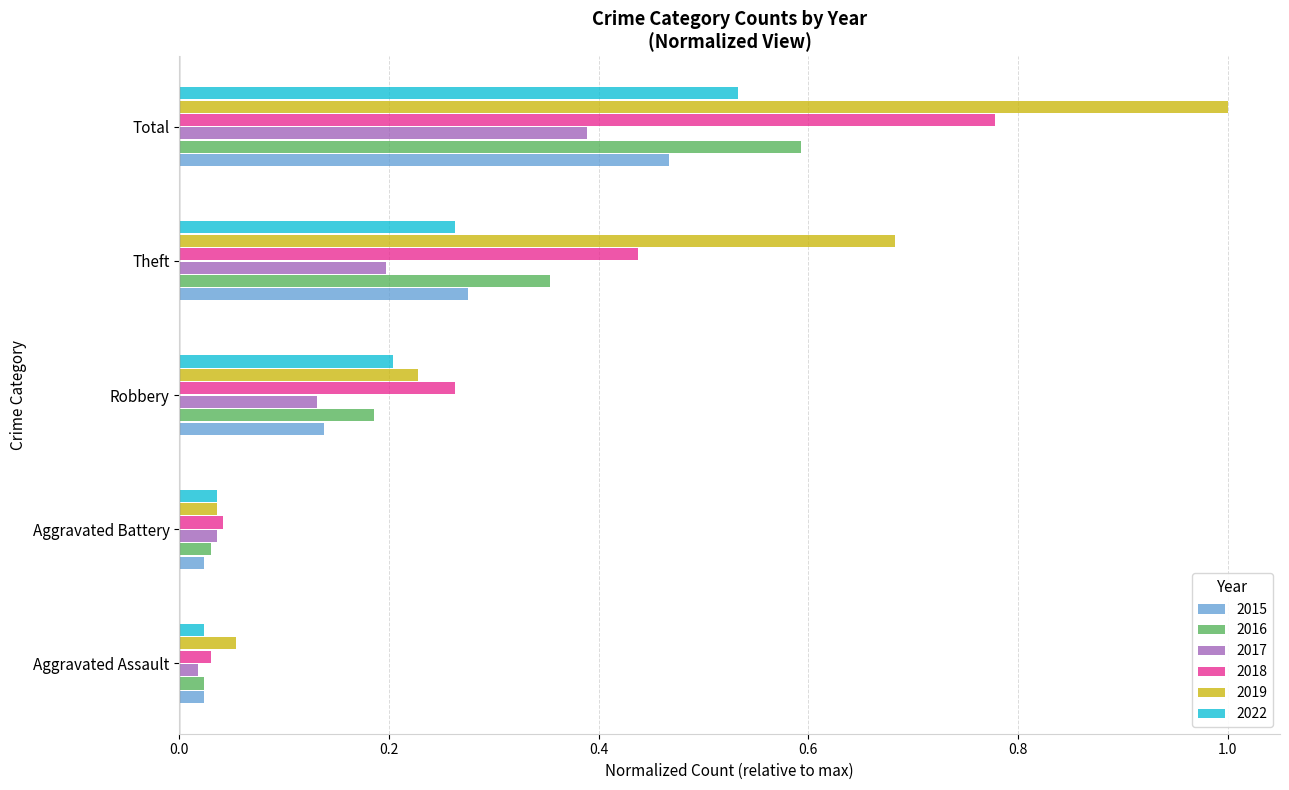

What is the sum of all 2015 values?

0.9